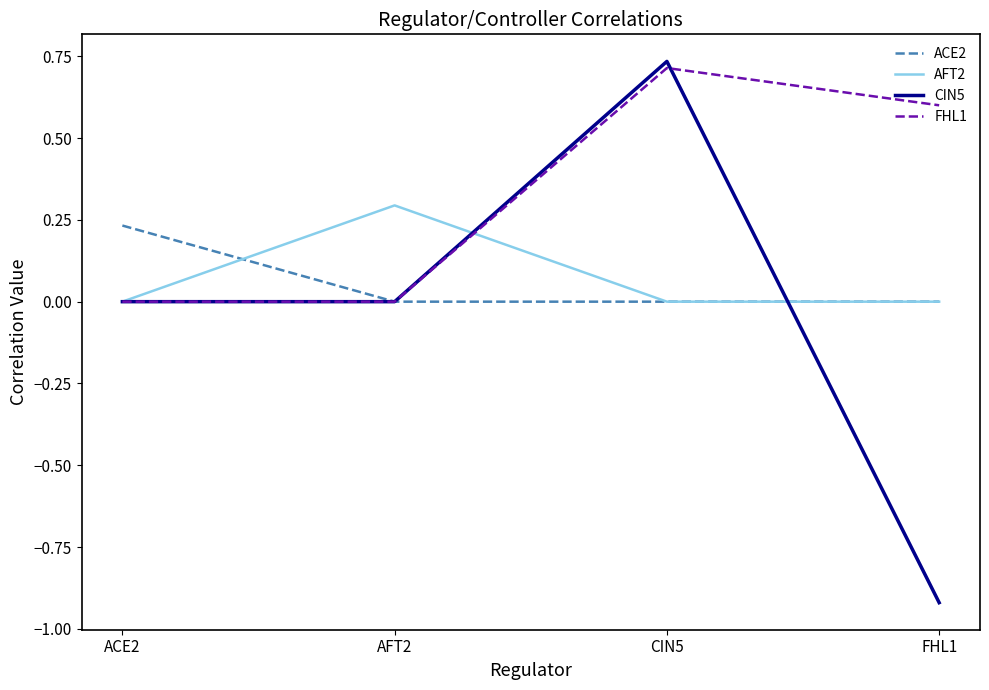

Is the value of FHL1 at ACE2 greater than the value of AFT2 at AFT2?

No